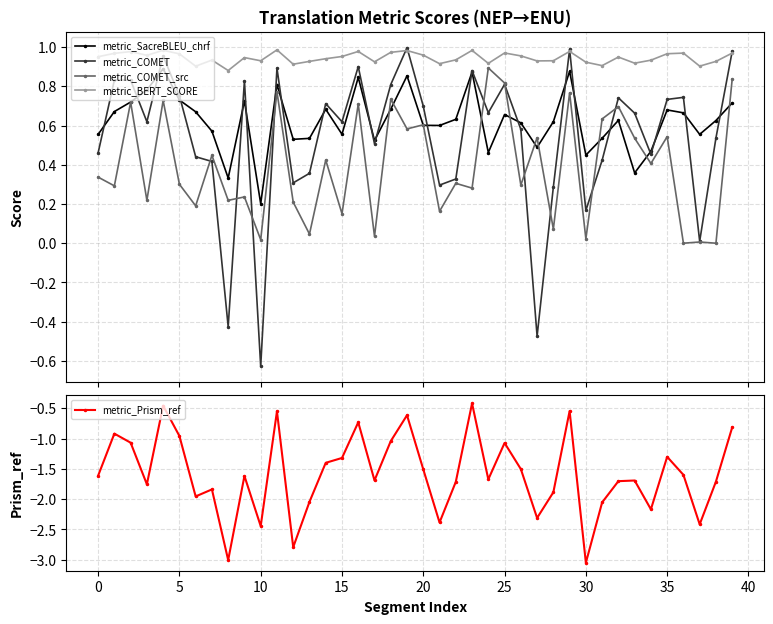

True or false: metric_COMET has more than 2 interior local peaks.

True